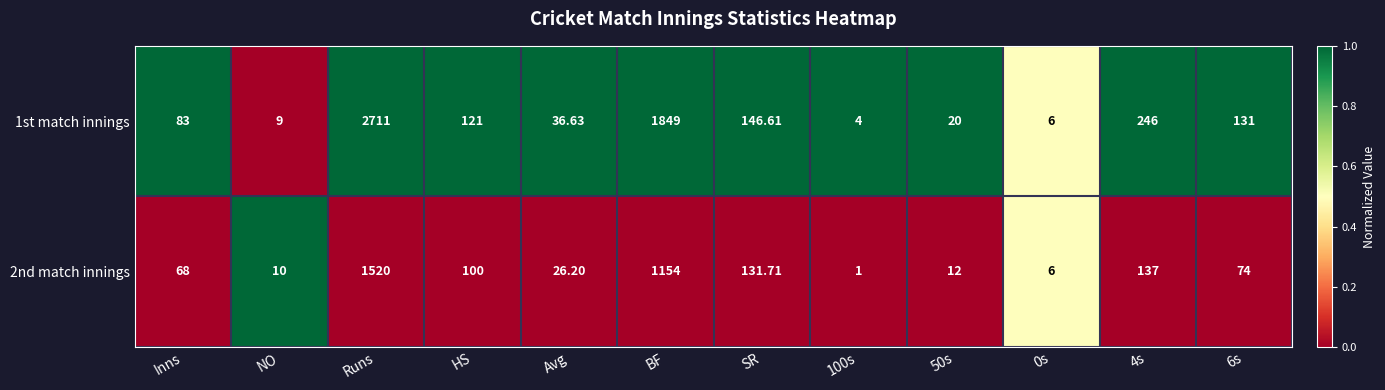

Which series has the largest range (max minus min)?

1st match innings